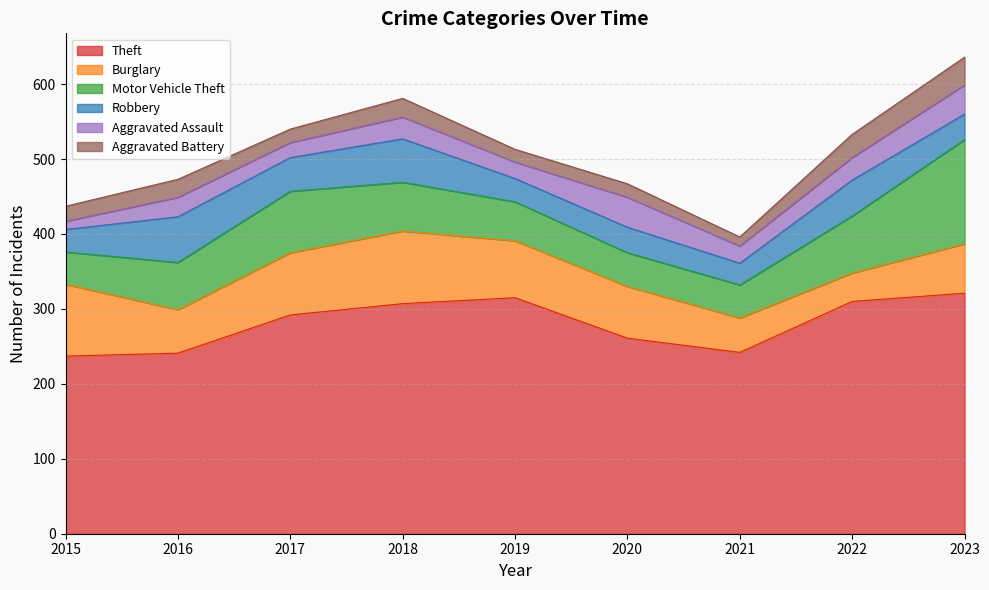

What is the value of the Motor Vehicle Theft point at the 5th from the left?

52